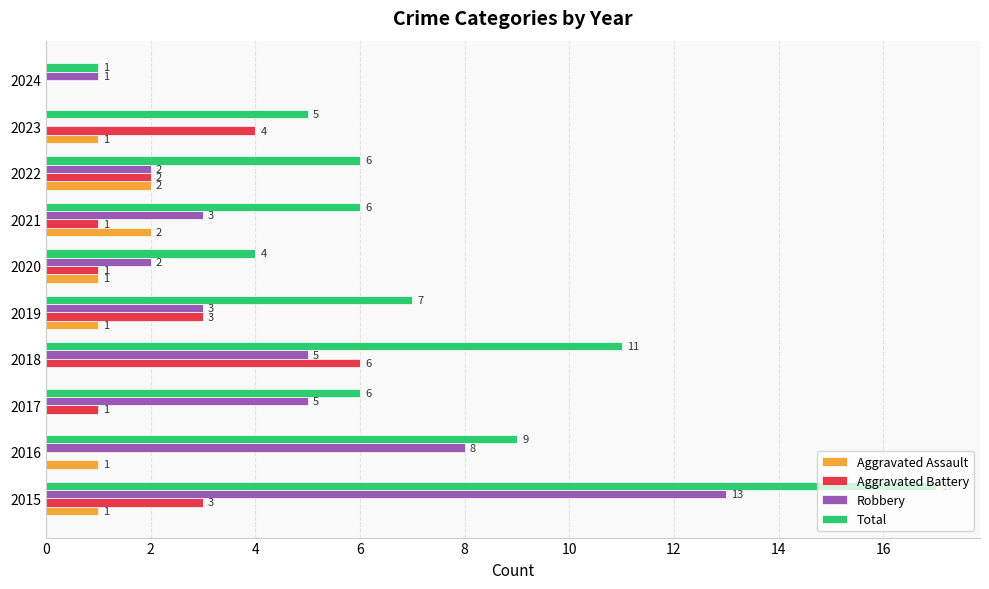

At which category is the sum across all series the highest?

2015